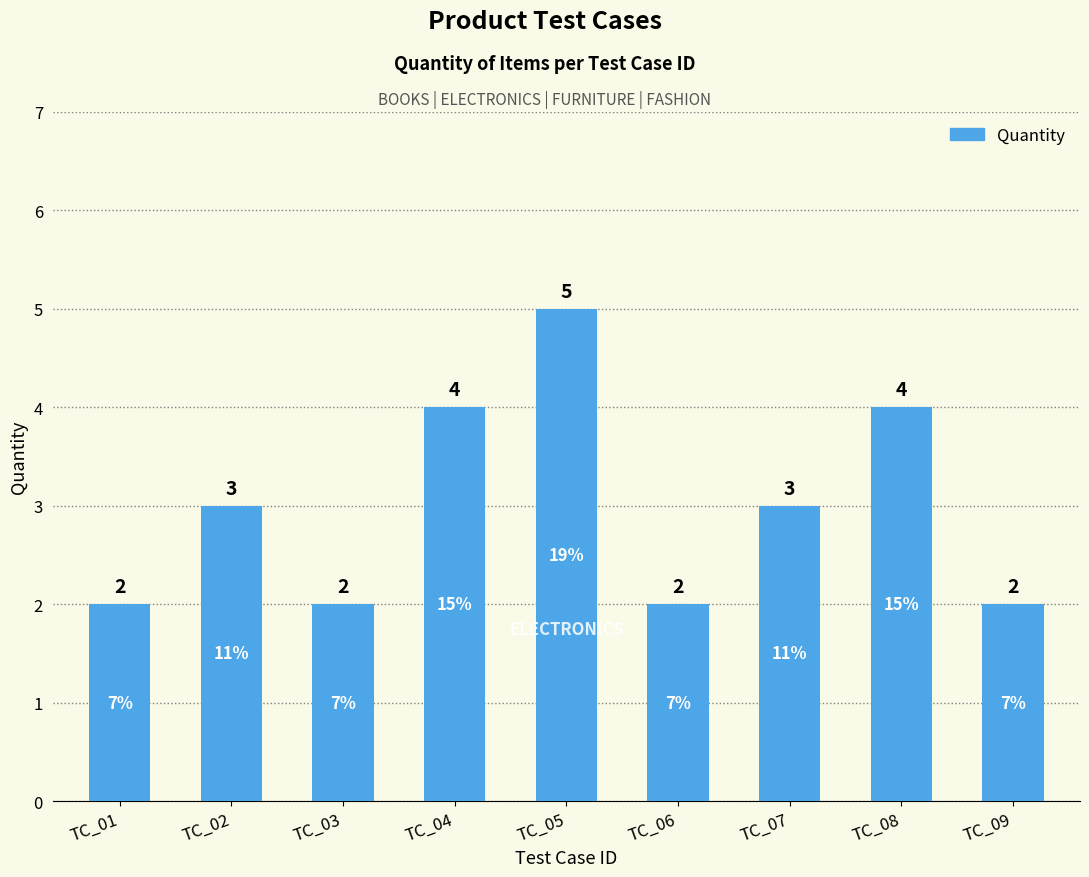

What is the sum of the values at TC_04 and TC_09?

6